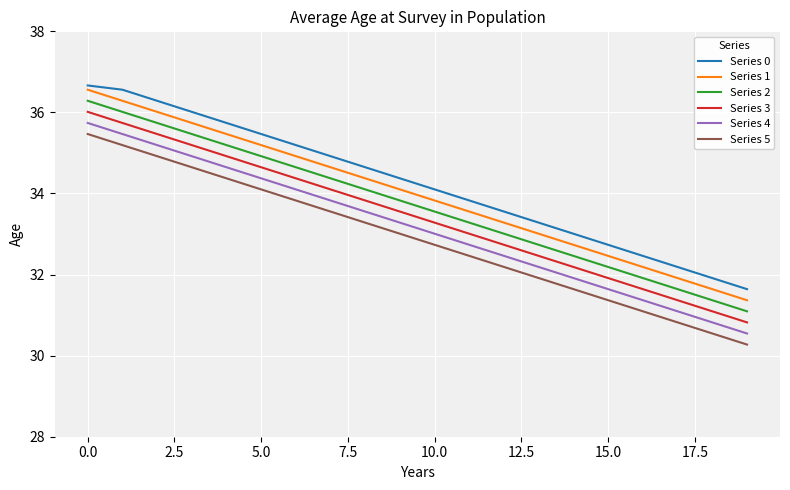

List the series in order of their overall mean, lowest first.

Series 5, Series 4, Series 3, Series 2, Series 1, Series 0